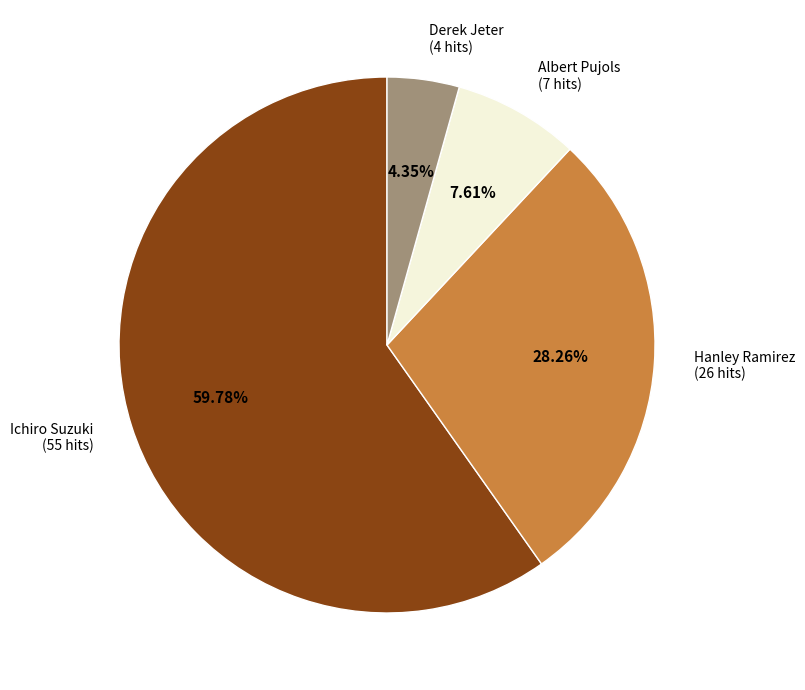

Is there any slice that represents more than half of the pie?

Yes